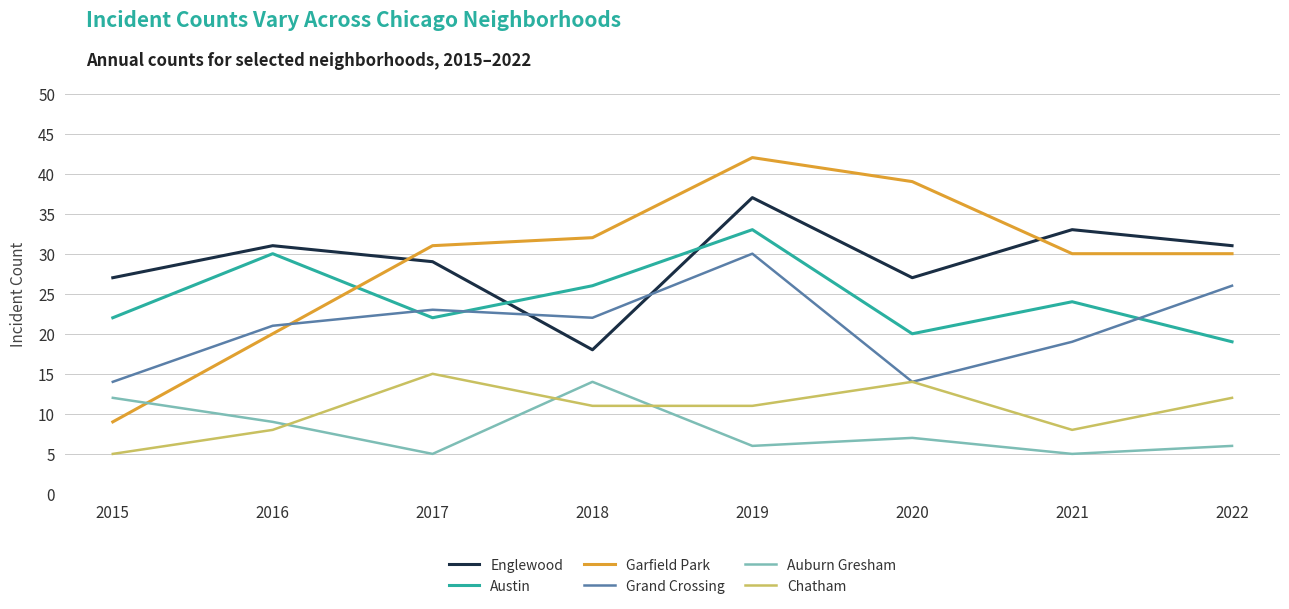

Reading left to right, list all the values displayed in this chart.

Englewood: 2015=27	2016=31	2017=29	2018=18	2019=37	2020=27	2021=33	2022=31
Austin: 2015=22	2016=30	2017=22	2018=26	2019=33	2020=20	2021=24	2022=19
Garfield Park: 2015=9	2016=20	2017=31	2018=32	2019=42	2020=39	2021=30	2022=30
Grand Crossing: 2015=14	2016=21	2017=23	2018=22	2019=30	2020=14	2021=19	2022=26
Auburn Gresham: 2015=12	2016=9	2017=5	2018=14	2019=6	2020=7	2021=5	2022=6
Chatham: 2015=5	2016=8	2017=15	2018=11	2019=11	2020=14	2021=8	2022=12